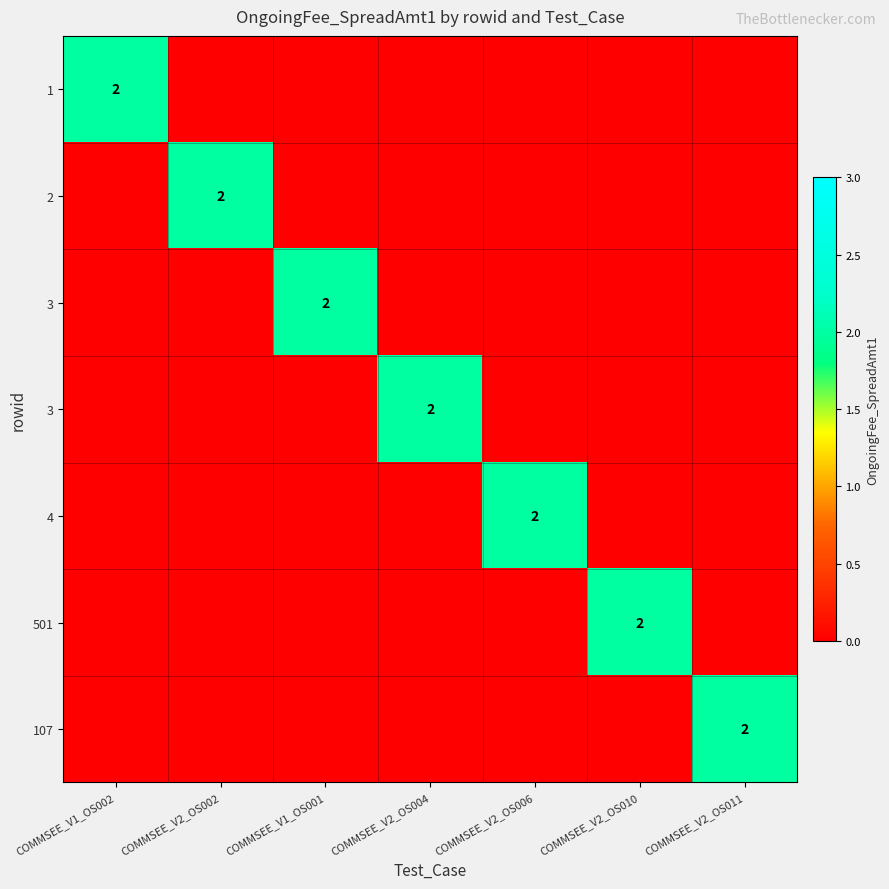

What is the total value across all series at COMMSEE_V1_OS001?

2